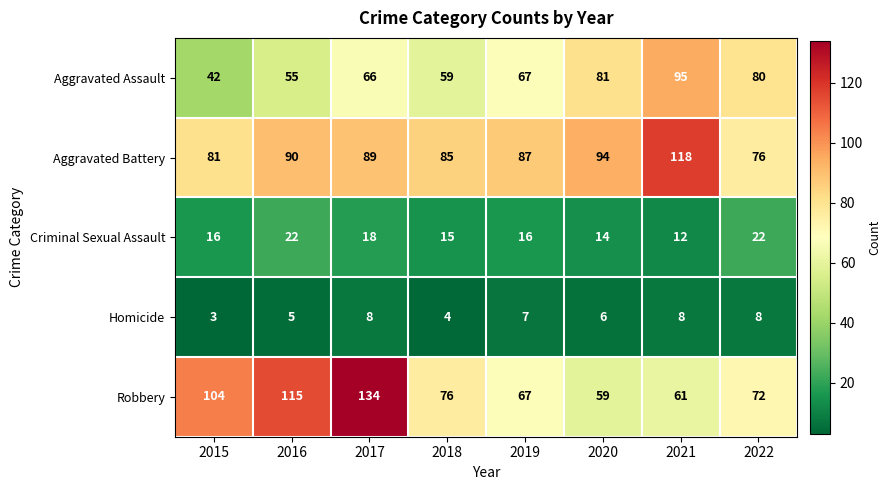

What is the highest value of the Aggravated Battery series?

118